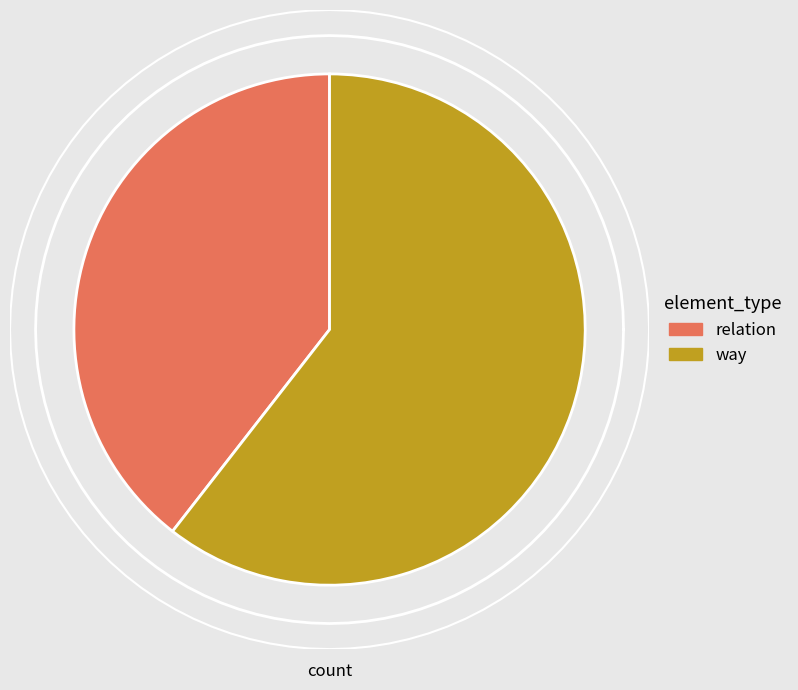

The relation slice represents 49% of the pie. True or false?

False